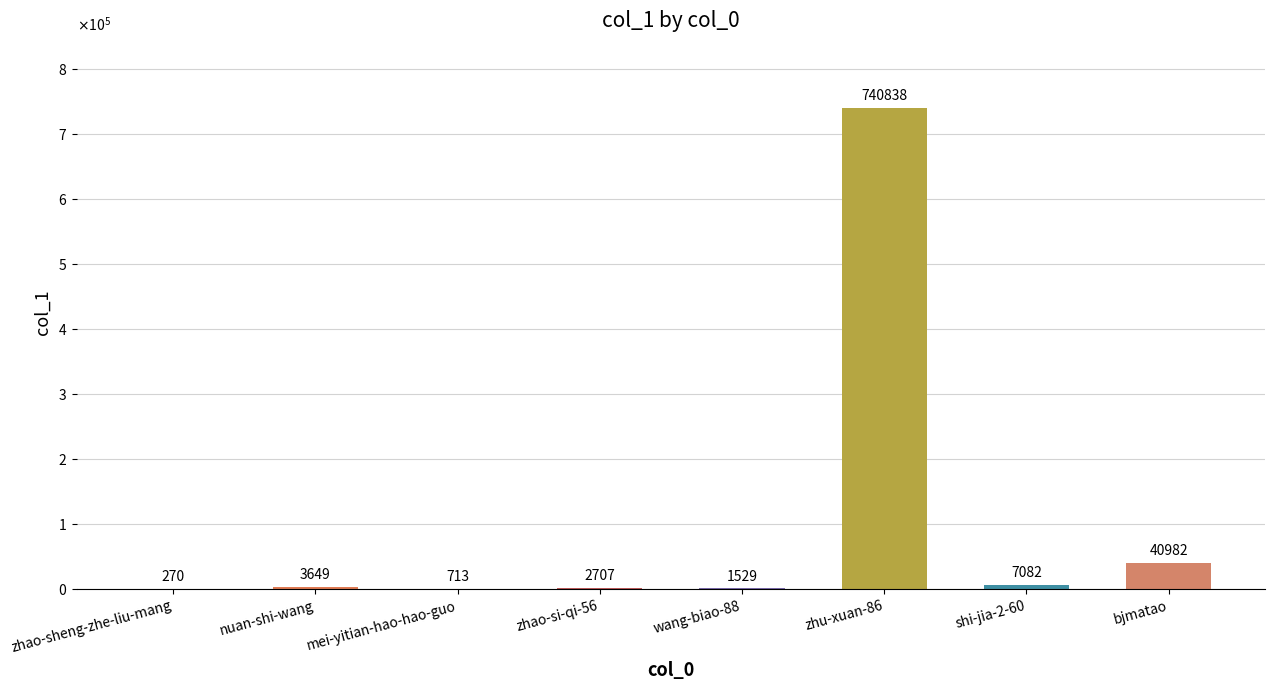

Where does the data first go above 3649?

zhu-xuan-86